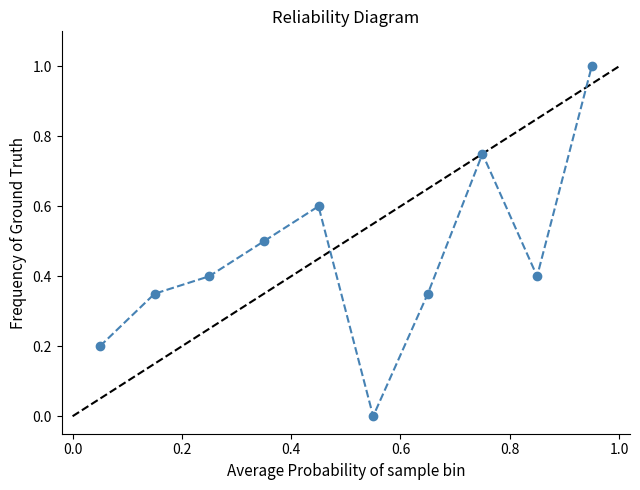

How many distinct data groups are displayed?

1